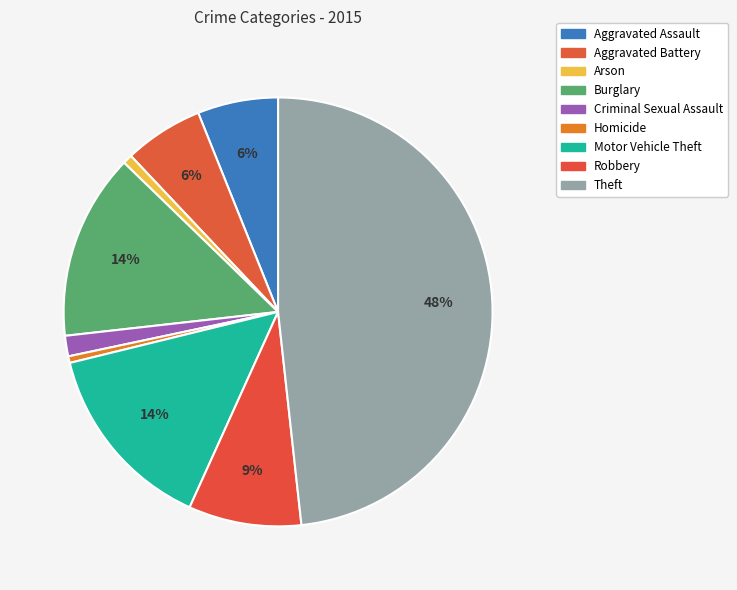

How many slices are in this pie chart?

9